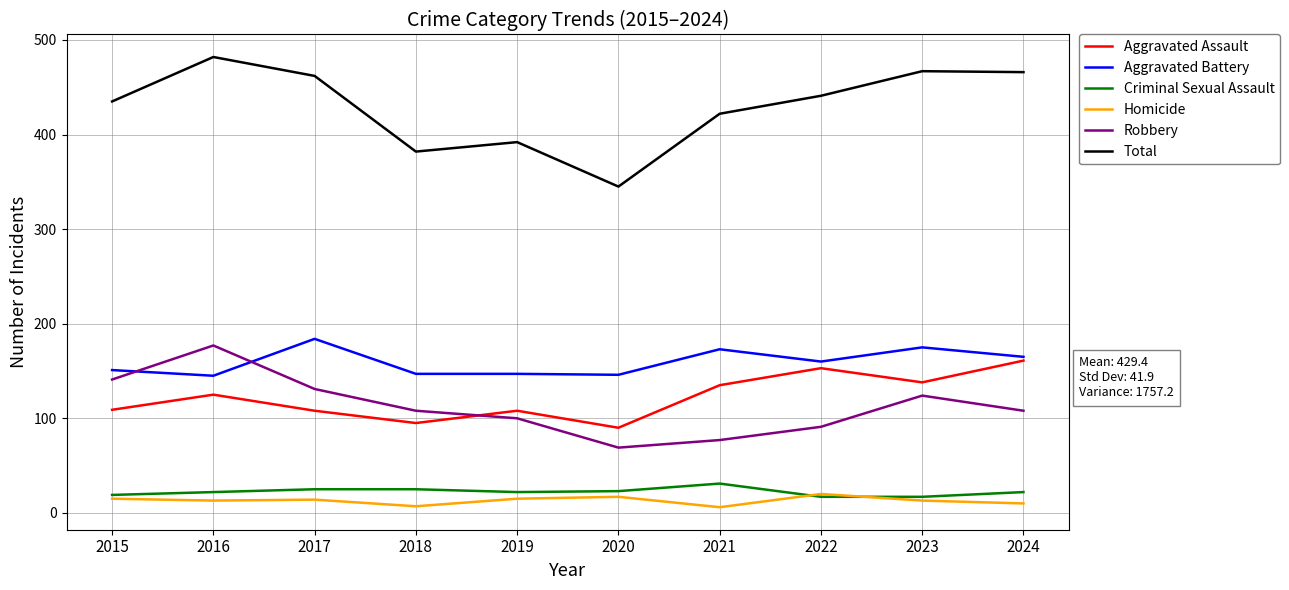

Is this an area chart (filled region under the line)?

No